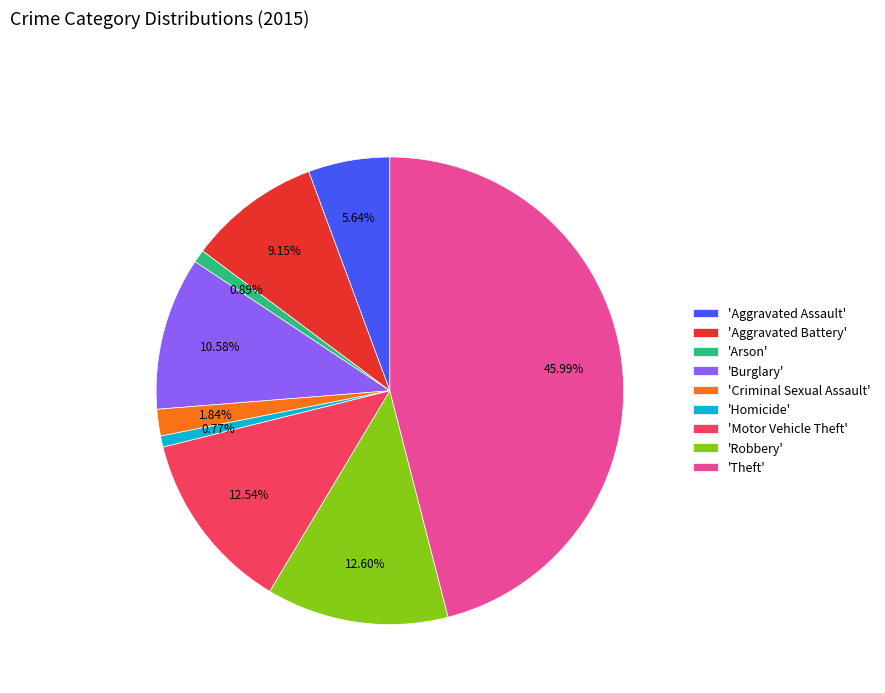

Which slice is the largest?

'Theft'